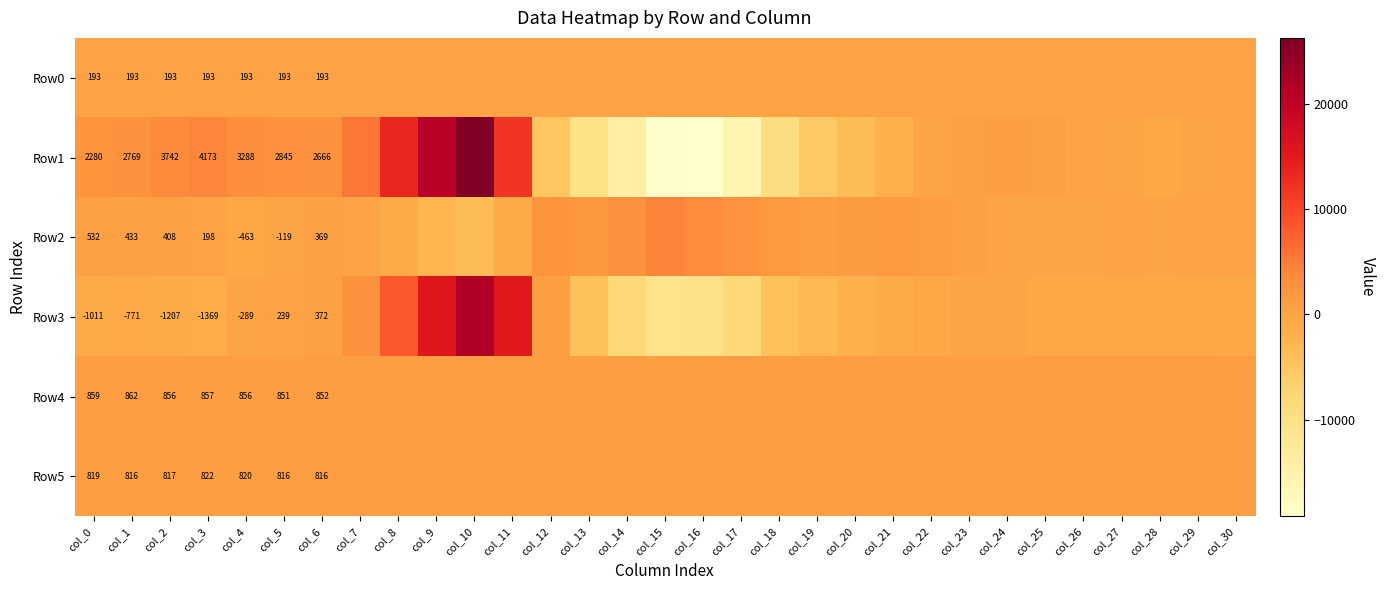

How many positive values does the Row3 series have?

8